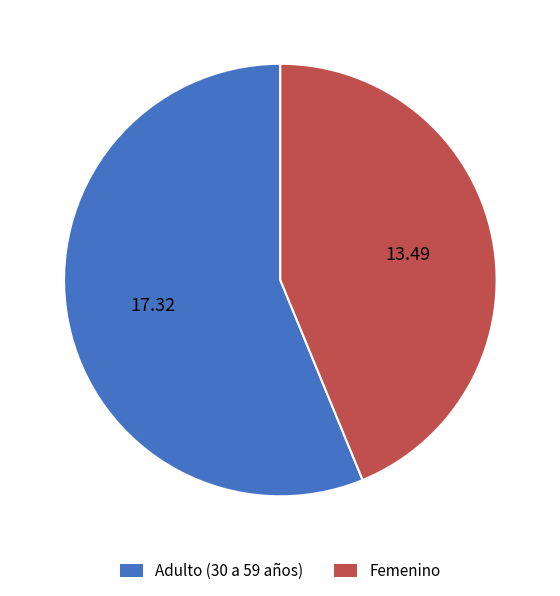

Is there a majority slice in this chart?

Yes